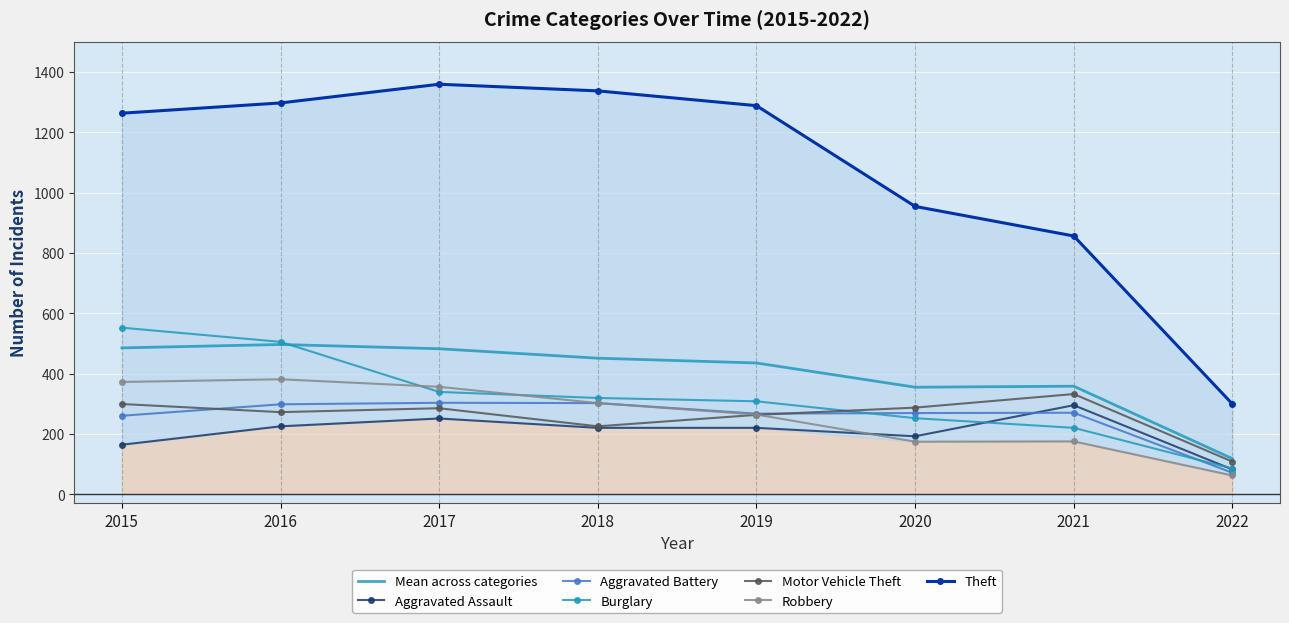

Which category has the lowest value in the Aggravated Assault series?

2022